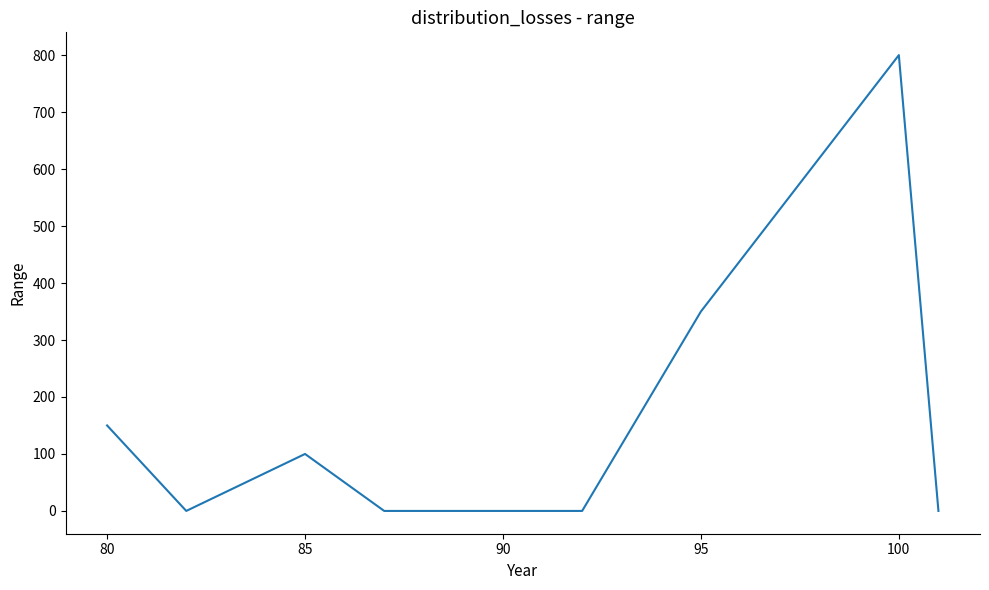

What is the difference between the maximum and minimum values?

800